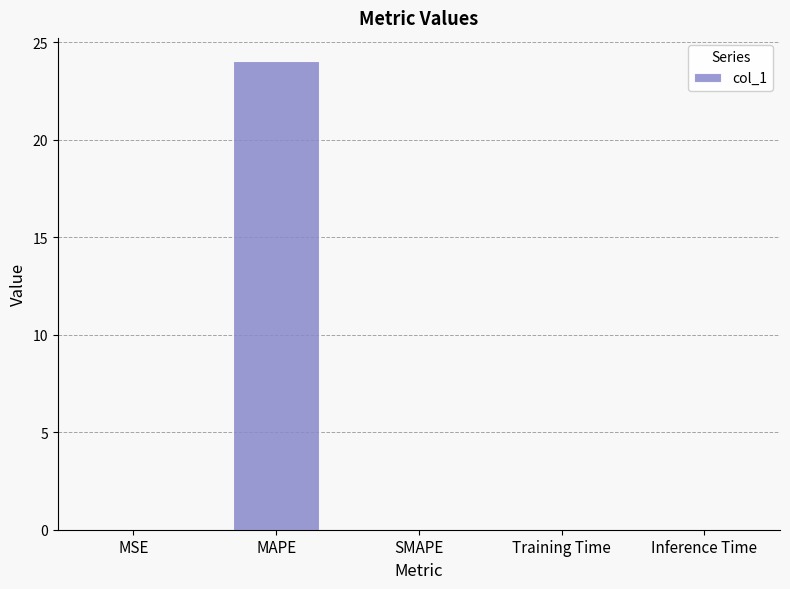

What is the greatest value displayed?

24.0